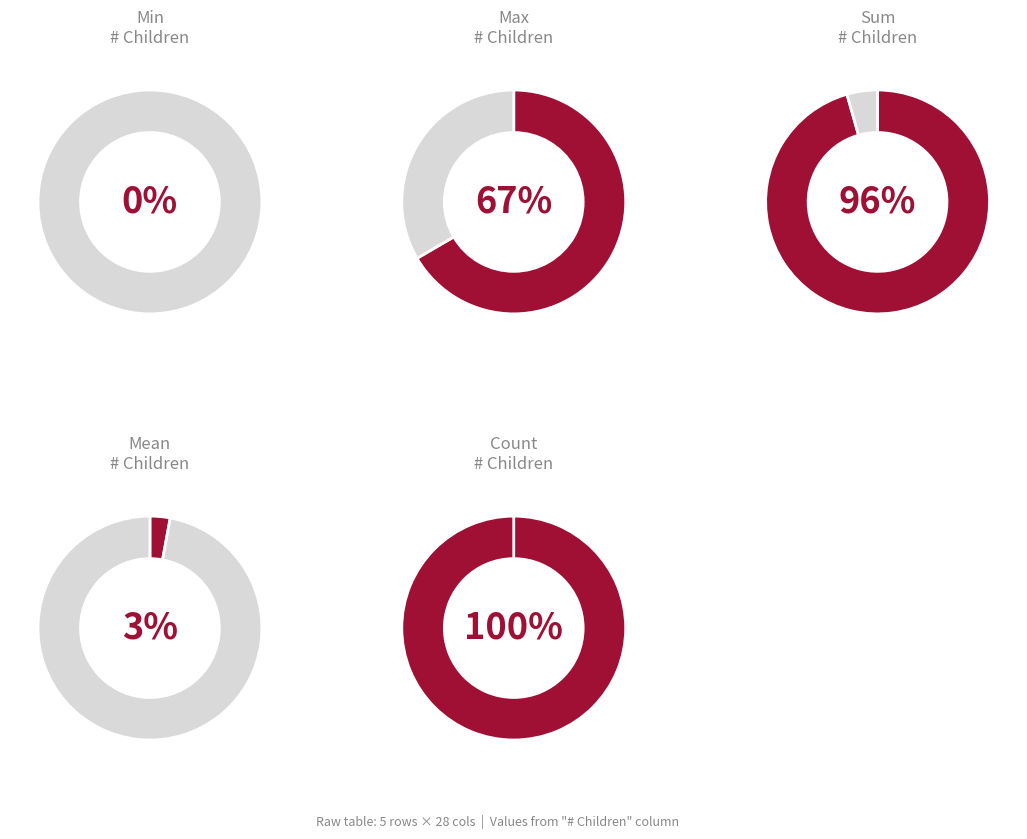

Is Min the majority of the pie?

No